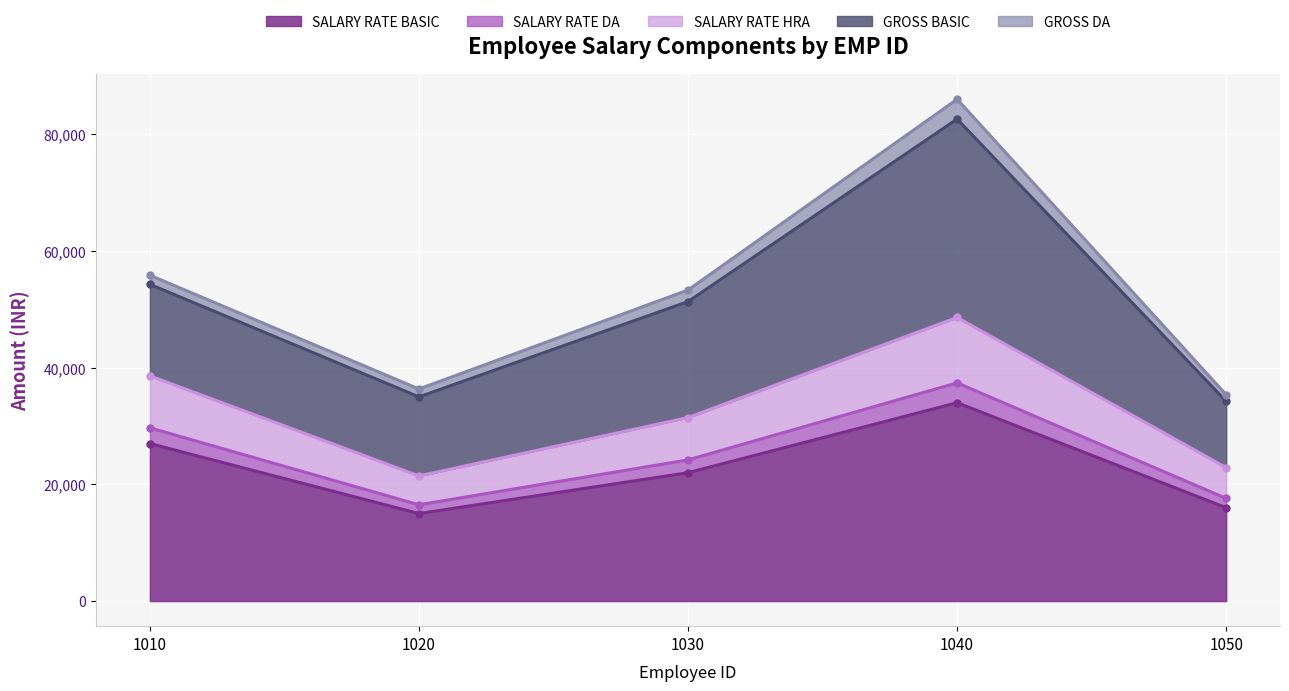

What is the maximum value for SALARY RATE BASIC?

34000